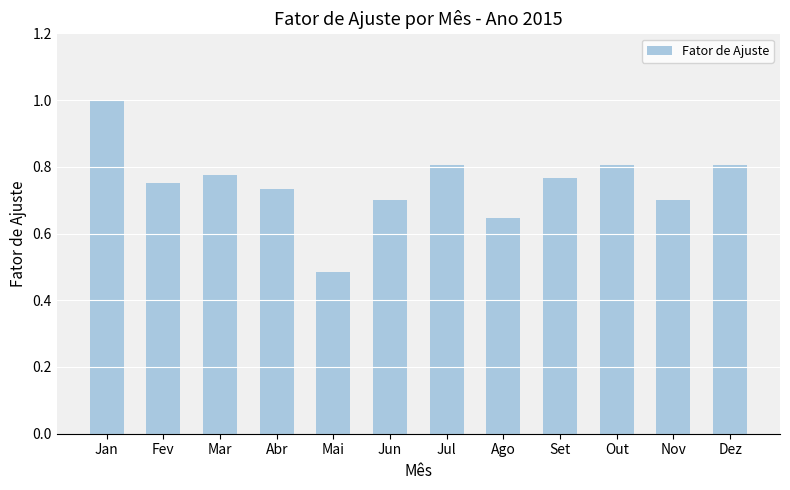

What is the label of the 3rd bar from the left?

Mar